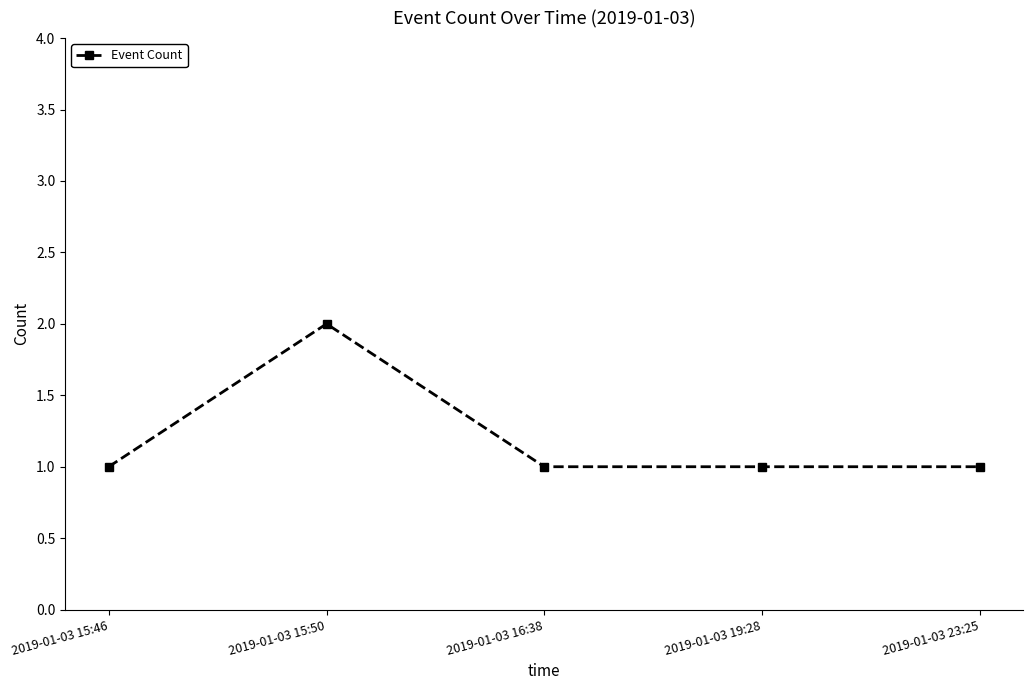

What is the label of the 1st point from the left?

2019-01-03 15:46